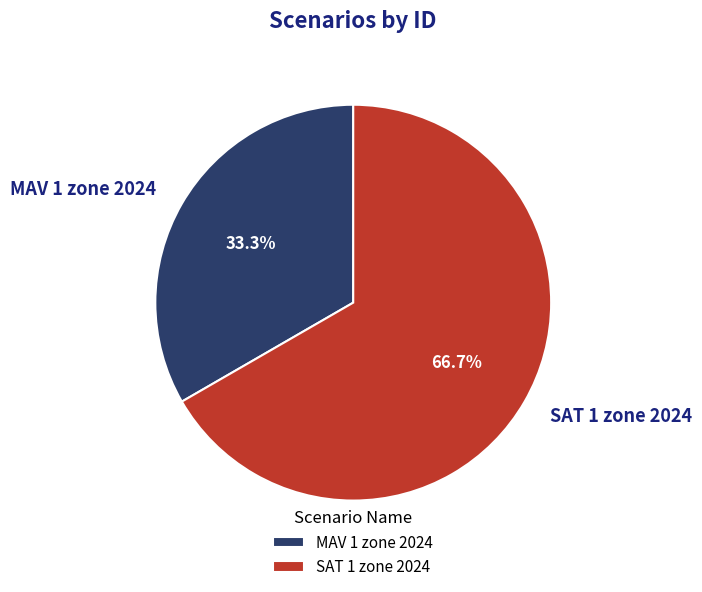

How many slices are in this pie chart?

2